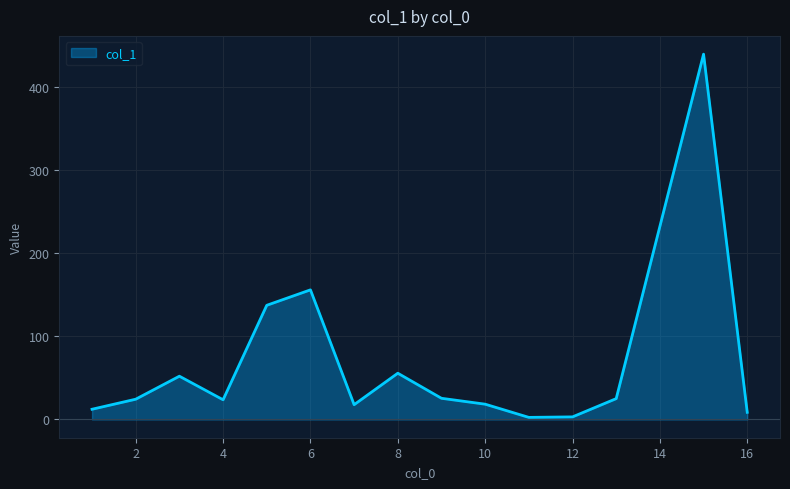

How many lines are shown in the chart?

1